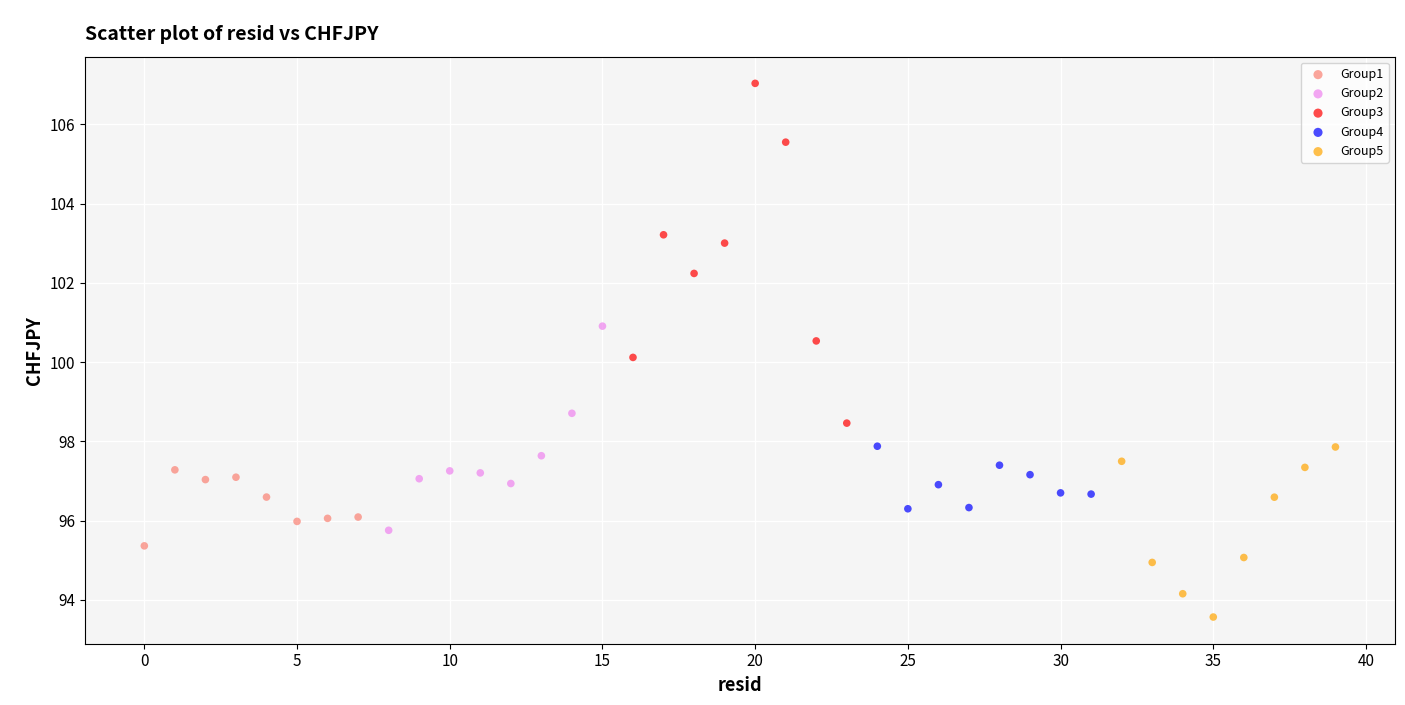

What are all the series names shown in the legend?

Group1, Group2, Group3, Group4, Group5